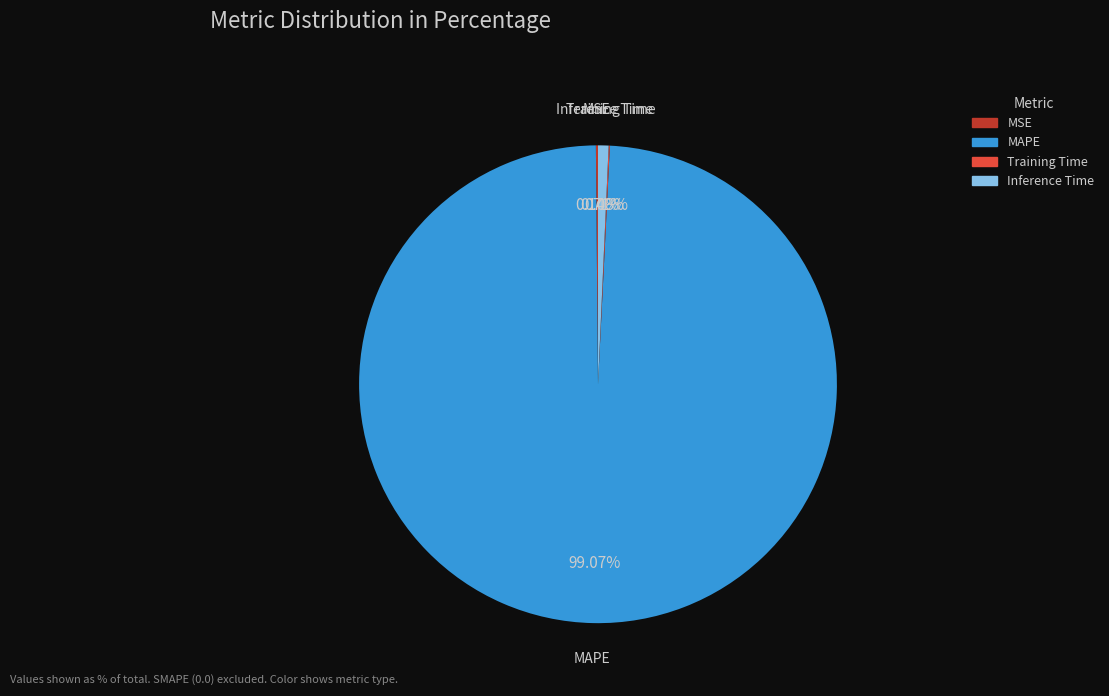

What is the largest slice in the pie chart?

MAPE